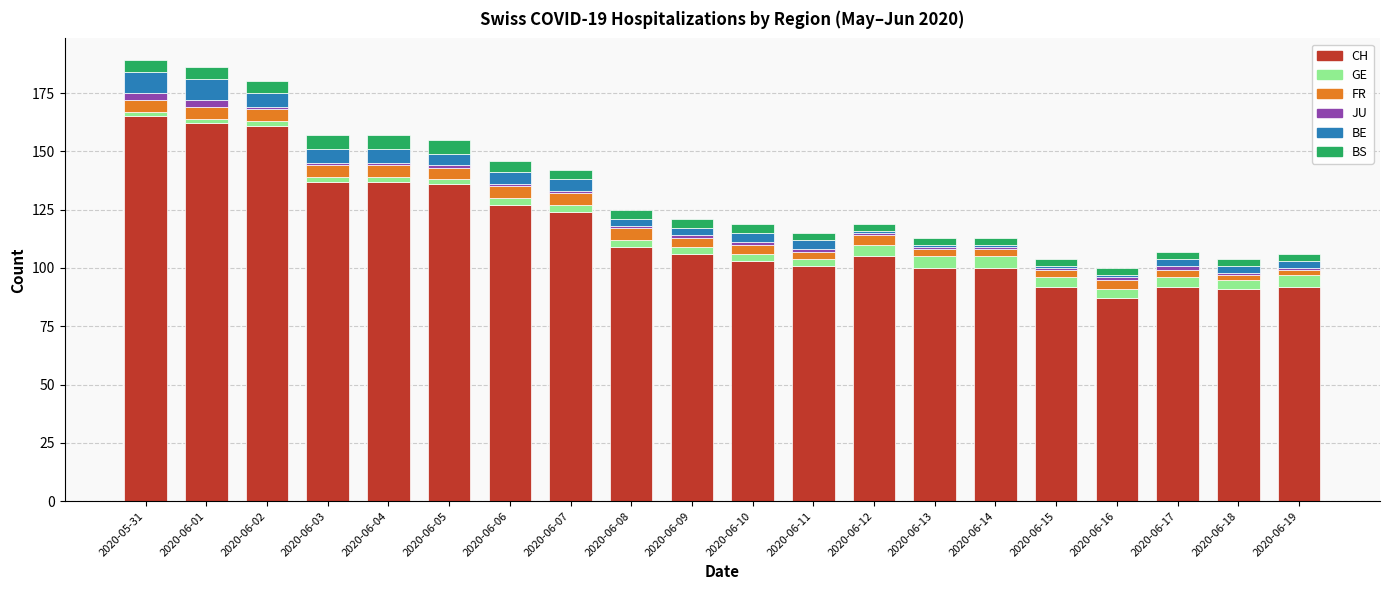

What is the difference between the second highest and minimum values in the CH series?

75